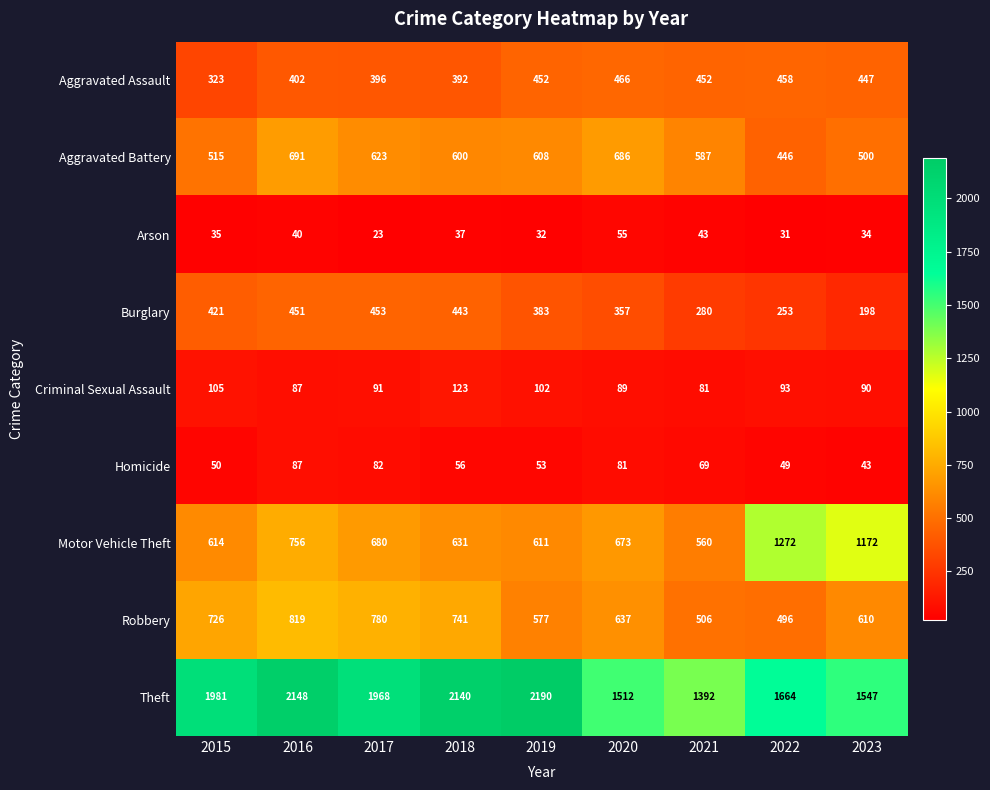

What is the difference between the Homicide values at 2019 and 2015?

3